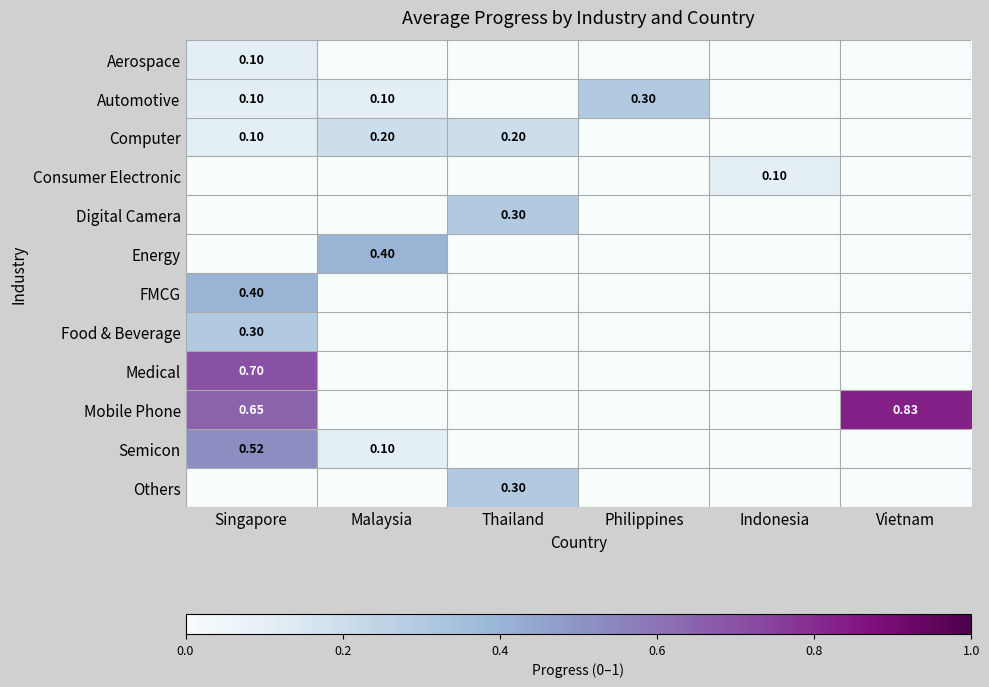

Which has a higher value, Indonesia or Malaysia?

Indonesia